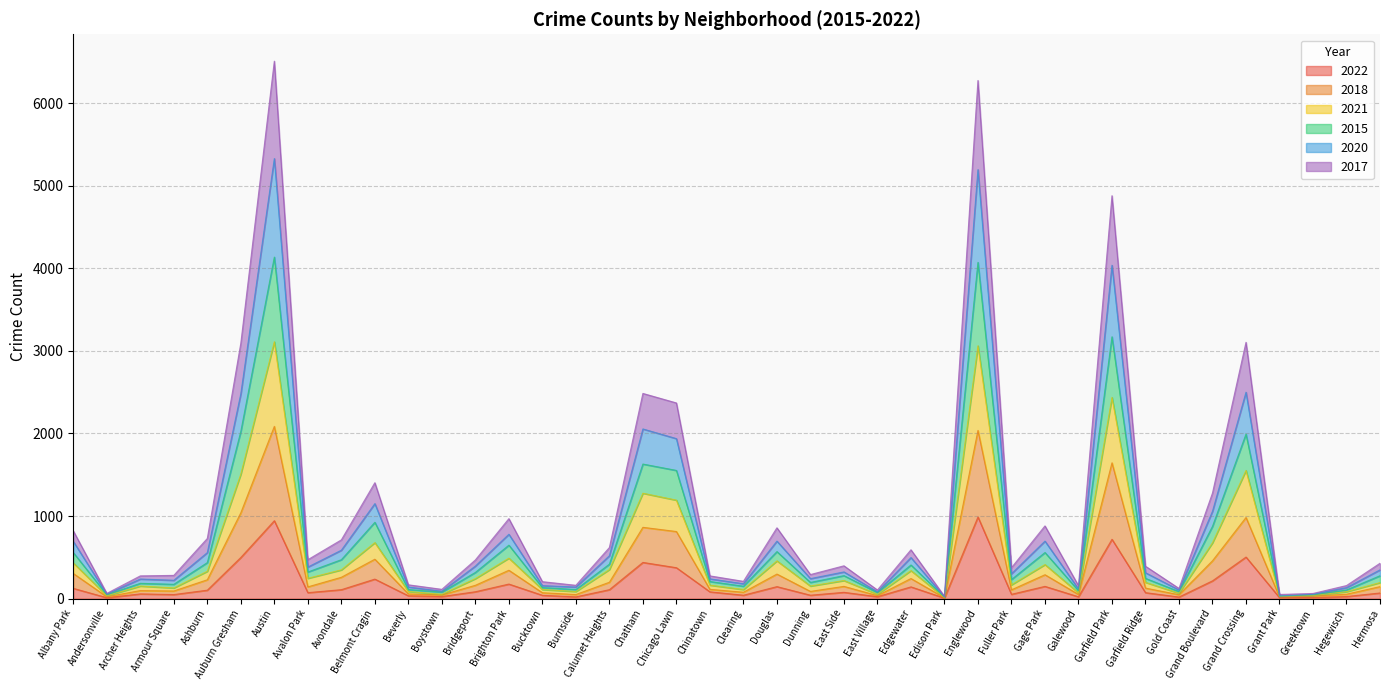

What is the maximum value for 2022?

988